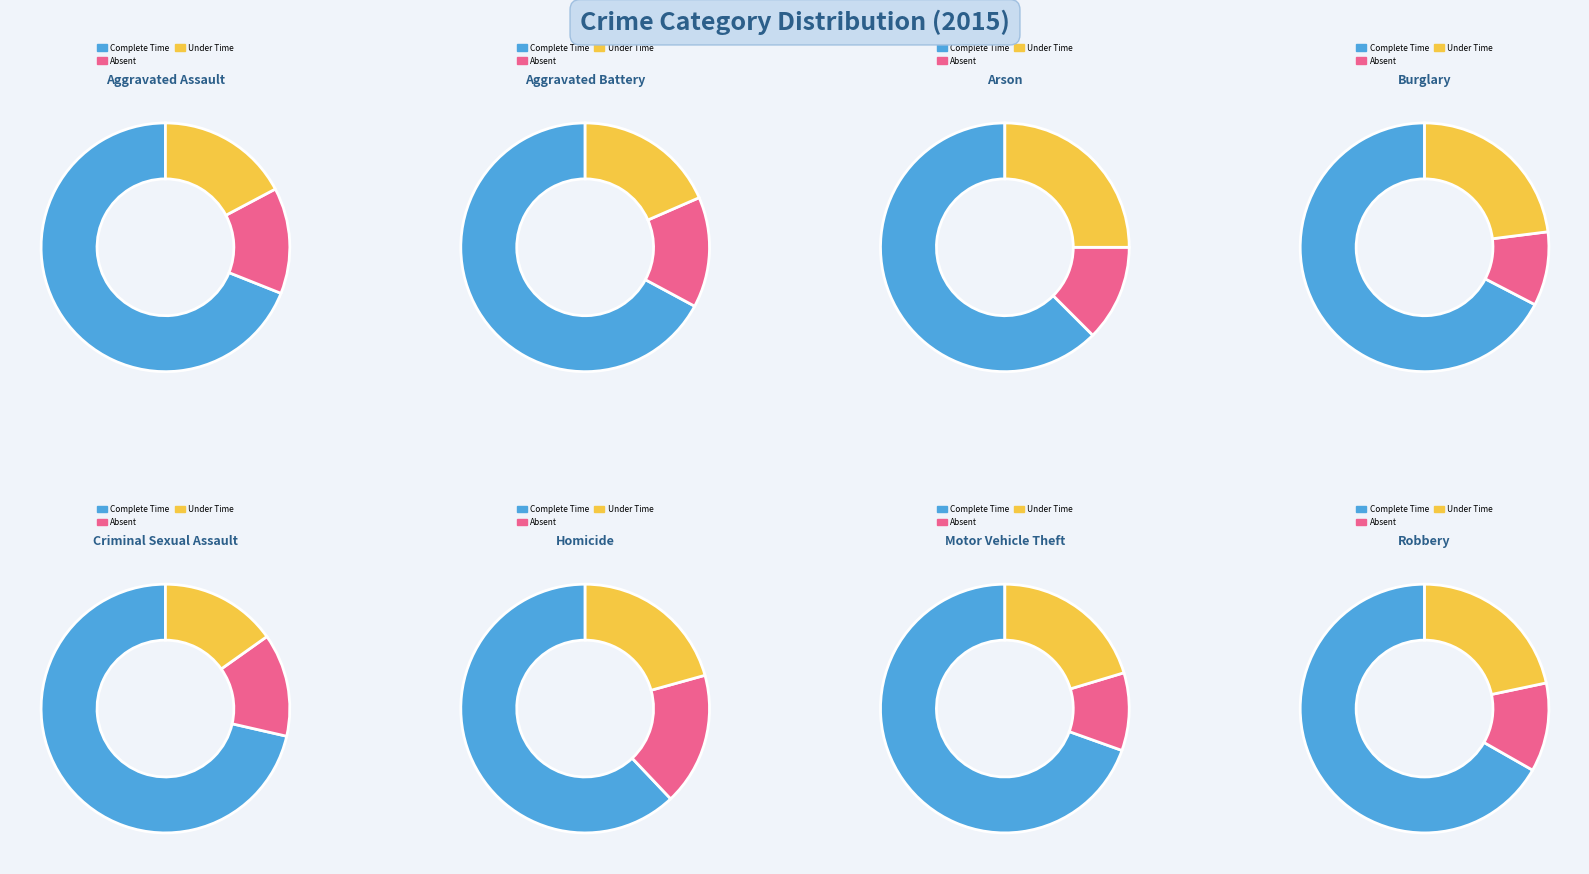

Does Robbery represent more than half of the total?

No